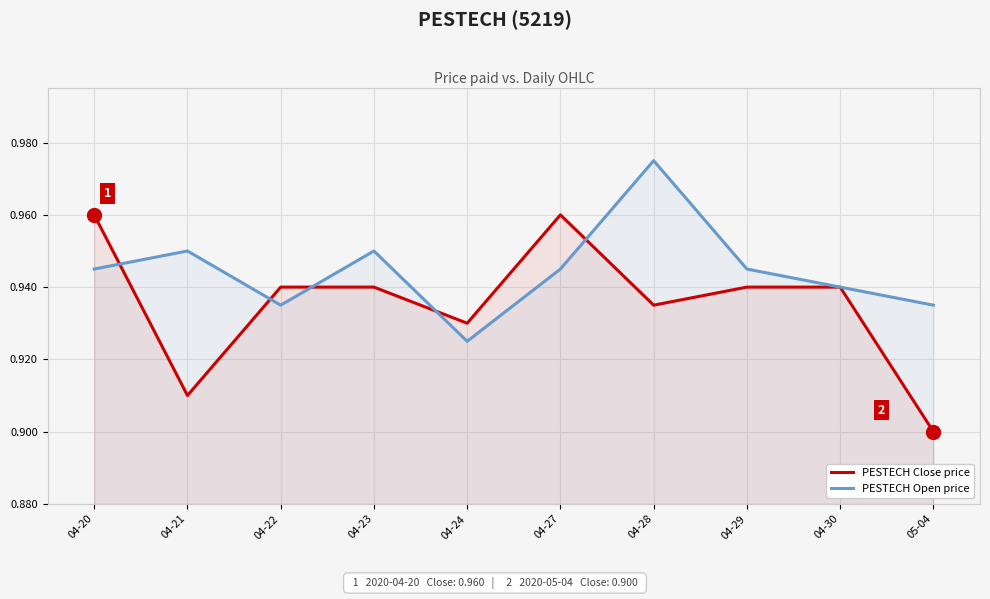

In PESTECH Open price, how many points are lower than both neighbors (excluding endpoints)?

2